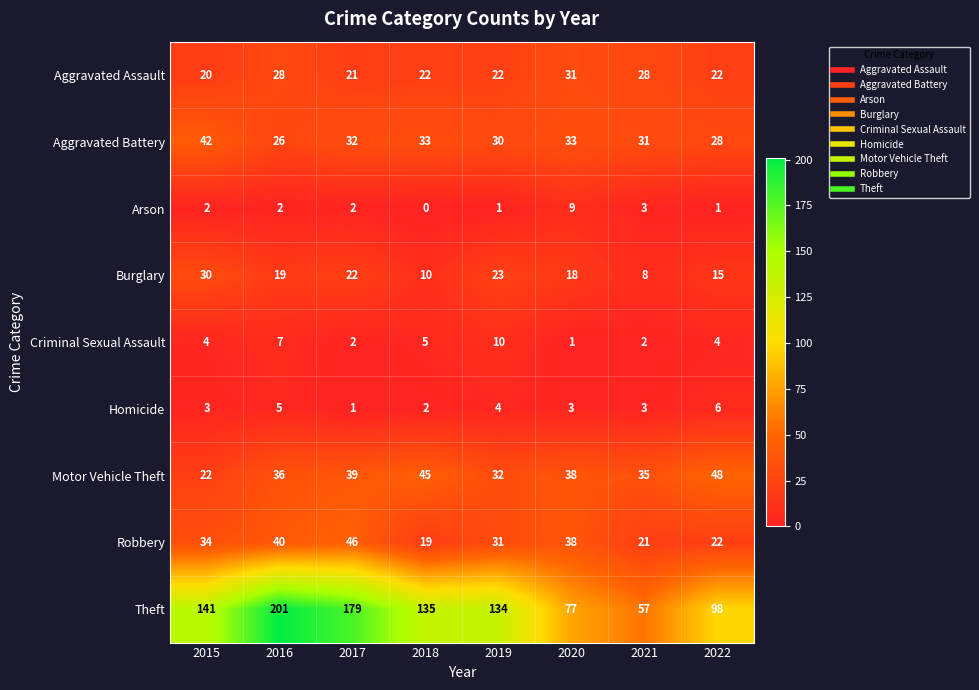

List the series in order of their peak value, highest first.

Theft, Motor Vehicle Theft, Robbery, Aggravated Battery, Aggravated Assault, Burglary, Criminal Sexual Assault, Arson, Homicide